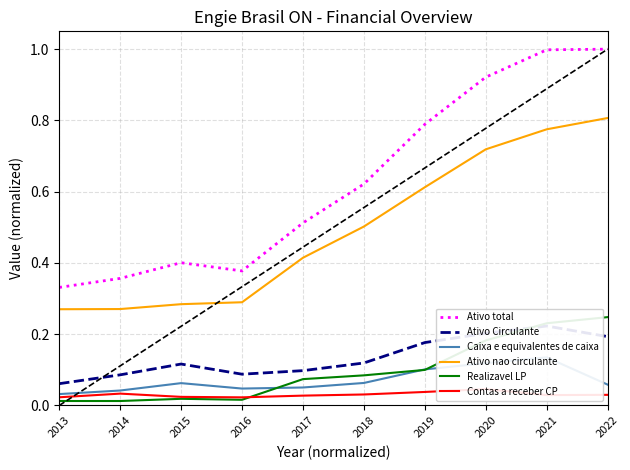

True or false: Caixa e equivalentes de caixa has more than 2 interior local peaks.

False